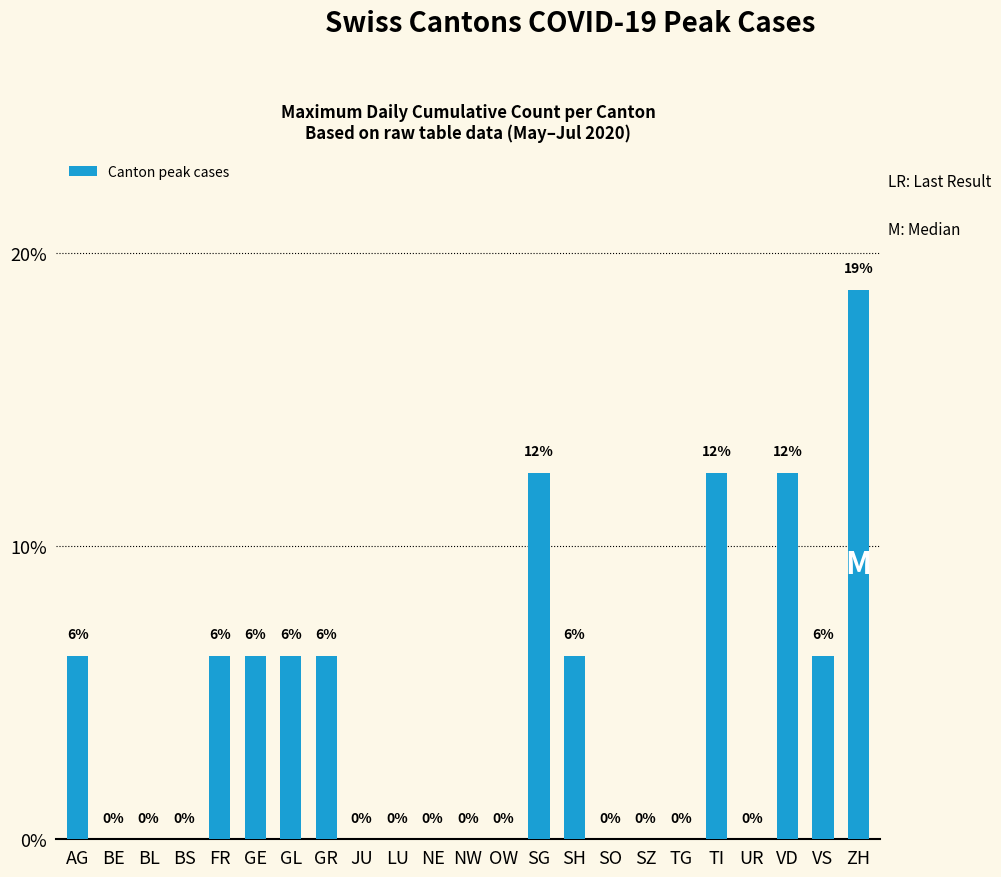

Between BL and SH, which is larger?

SH